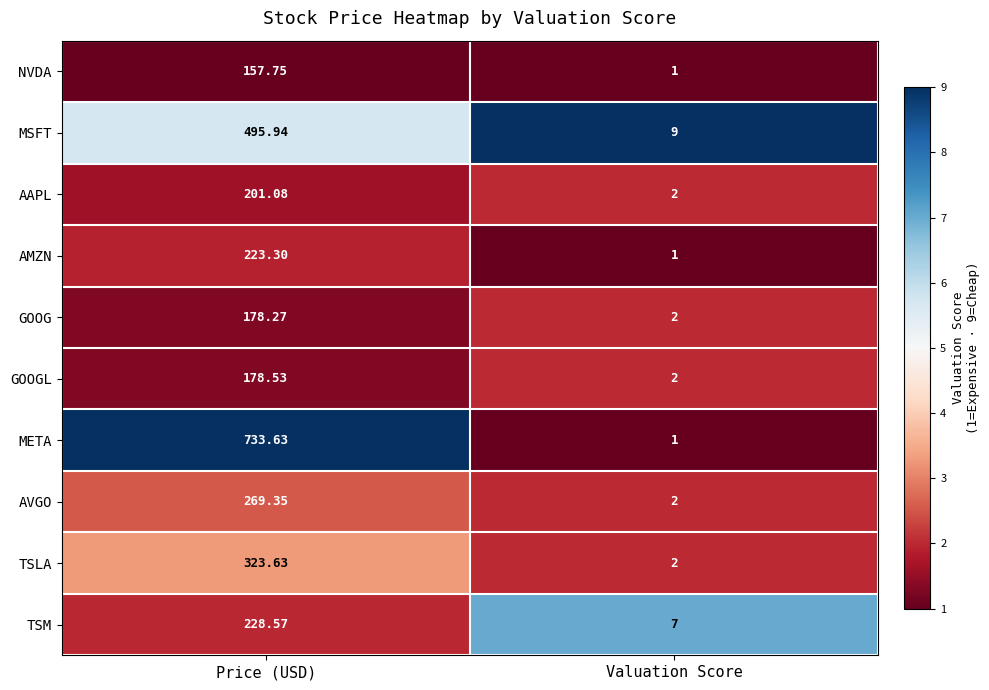

Rank the series by their maximum value, from highest to lowest.

META, MSFT, TSLA, AVGO, TSM, AMZN, AAPL, GOOGL, GOOG, NVDA